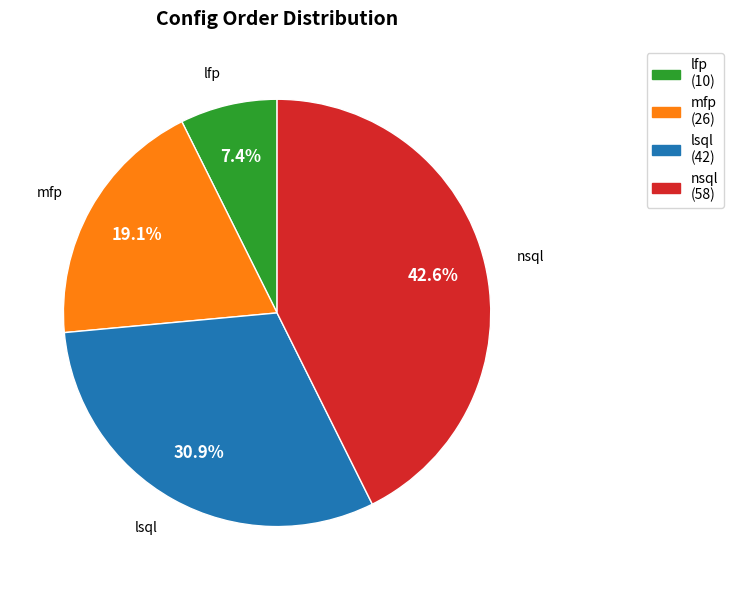

Does nsql (58) represent more than half of the total?

No